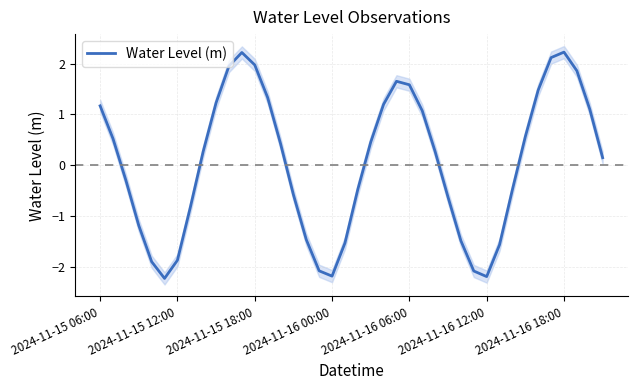

What is the minimum value shown in the chart?

-2.2